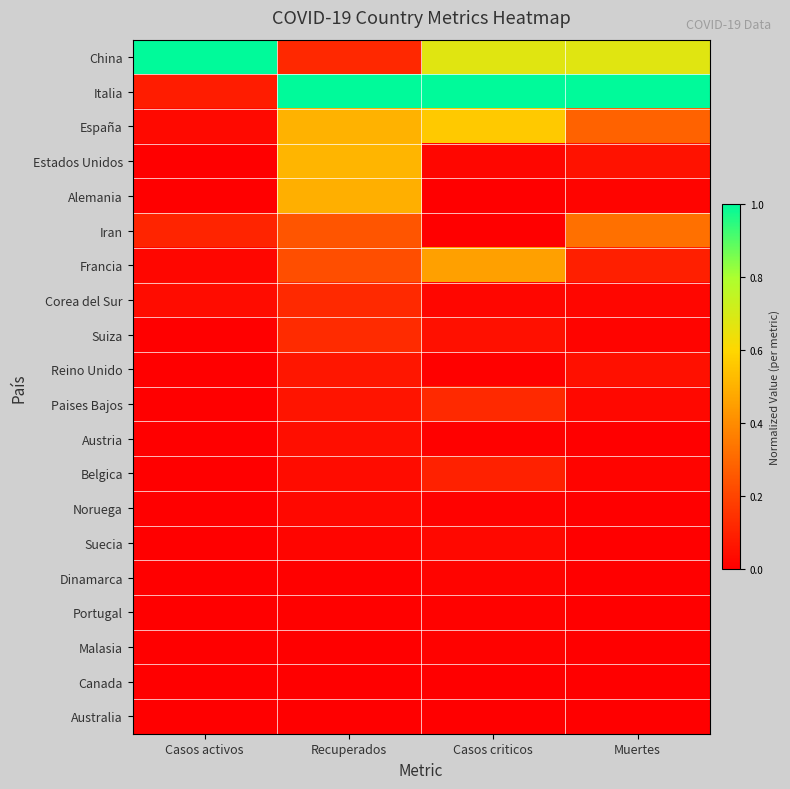

Which series has the largest total across all categories?

Italia